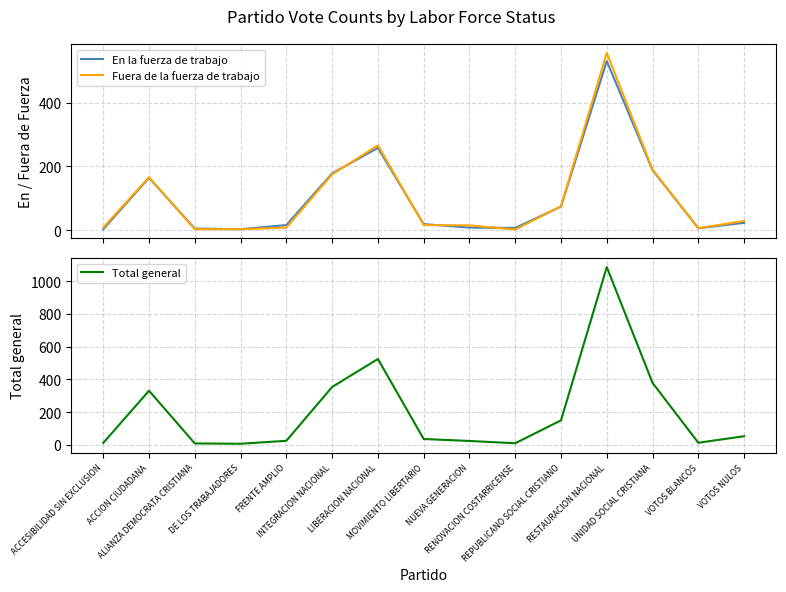

Reading left to right, what are all the values shown in this chart?

En la fuerza de trabajo: 3	164	5	3	16	178	258	19	8	7	74	530	188	6	23
Fuera de la fuerza de trabajo: 8	166	3	3	8	175	266	16	15	2	75	556	190	6	29
Total general: 11	330	8	6	24	353	524	35	23	9	149	1086	378	12	52